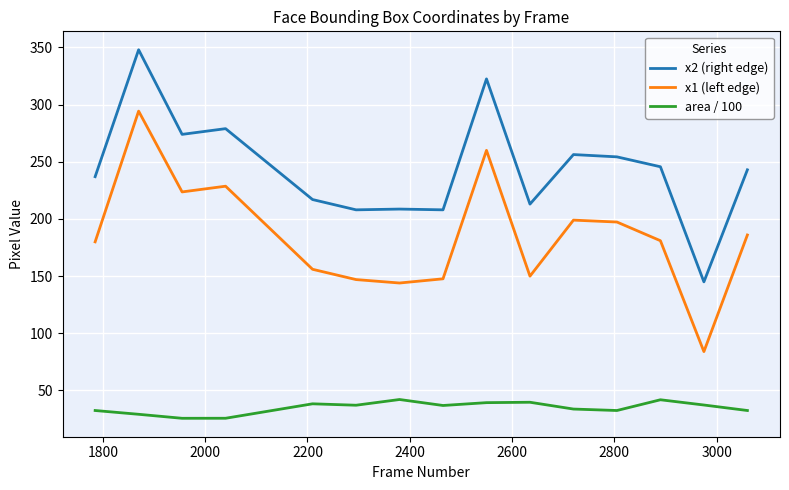

What is the greatest value displayed?

348.0